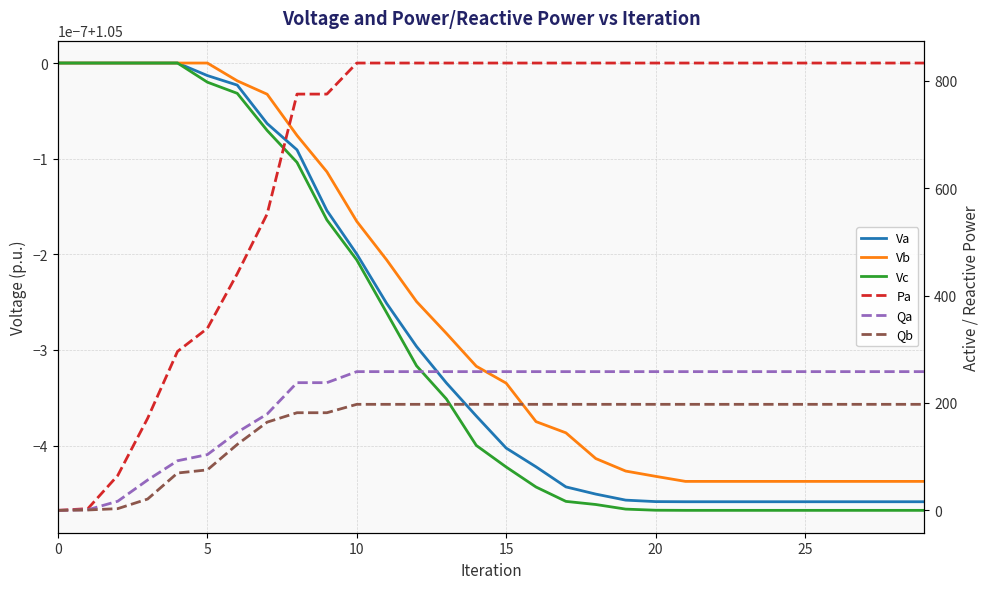

At which label is Va closest to 1?

21